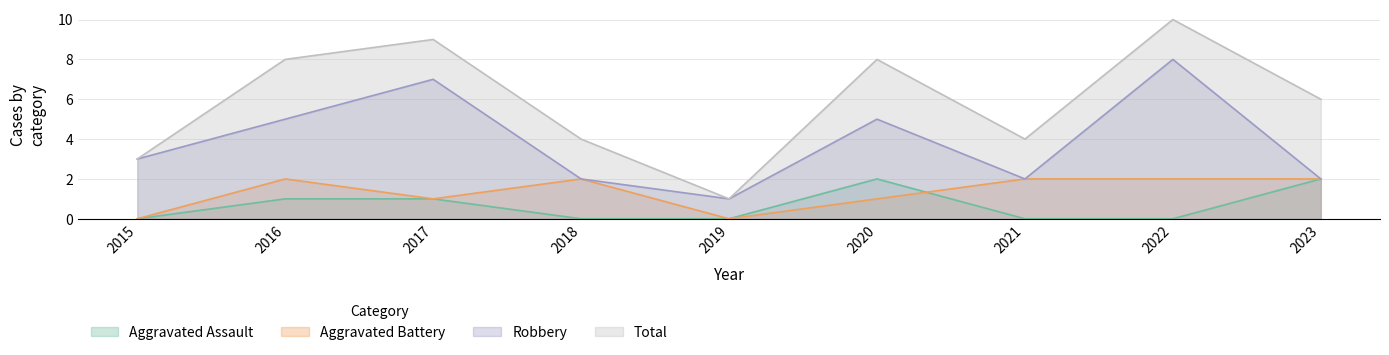

What are all the series names shown in the legend?

Aggravated Assault, Aggravated Battery, Robbery, Total